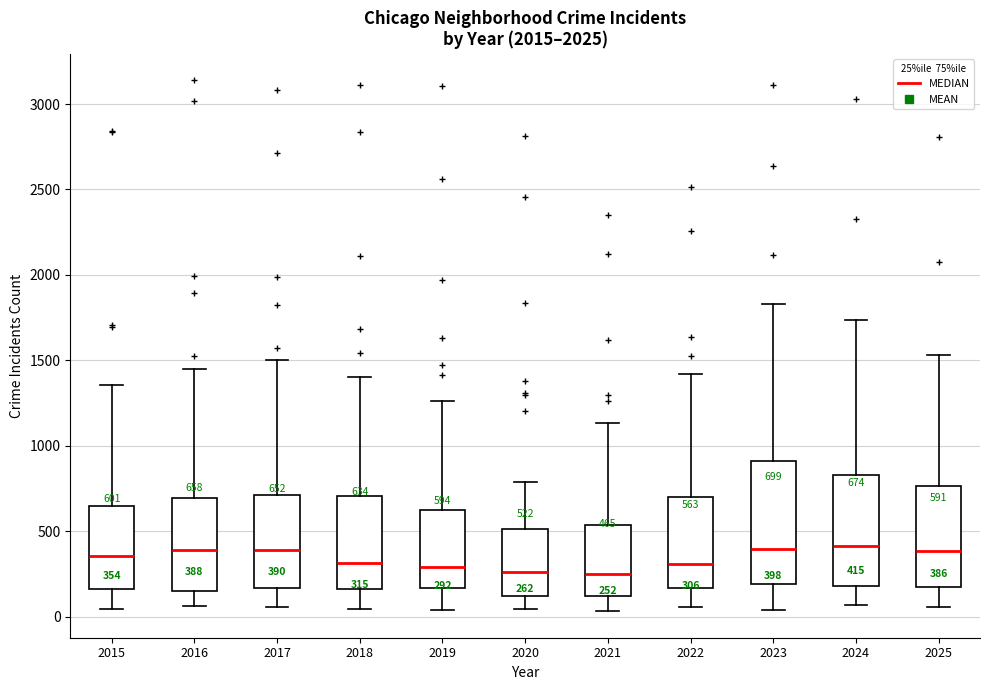

Comparing the boxes themselves (not the whiskers), which one is the tallest?

2023